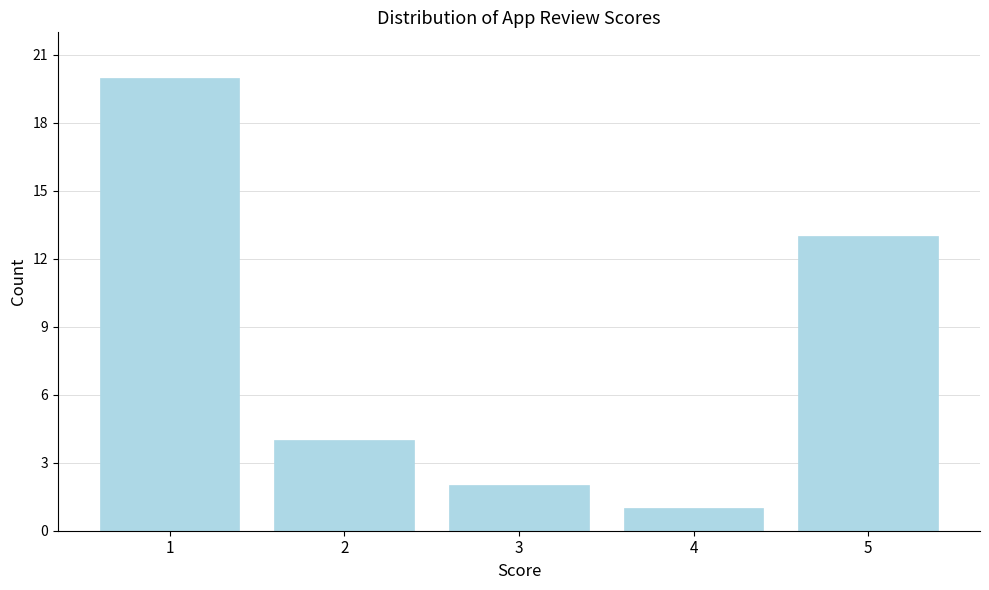

Reading left to right, extract all data points from this chart.

20	4	2	1	13